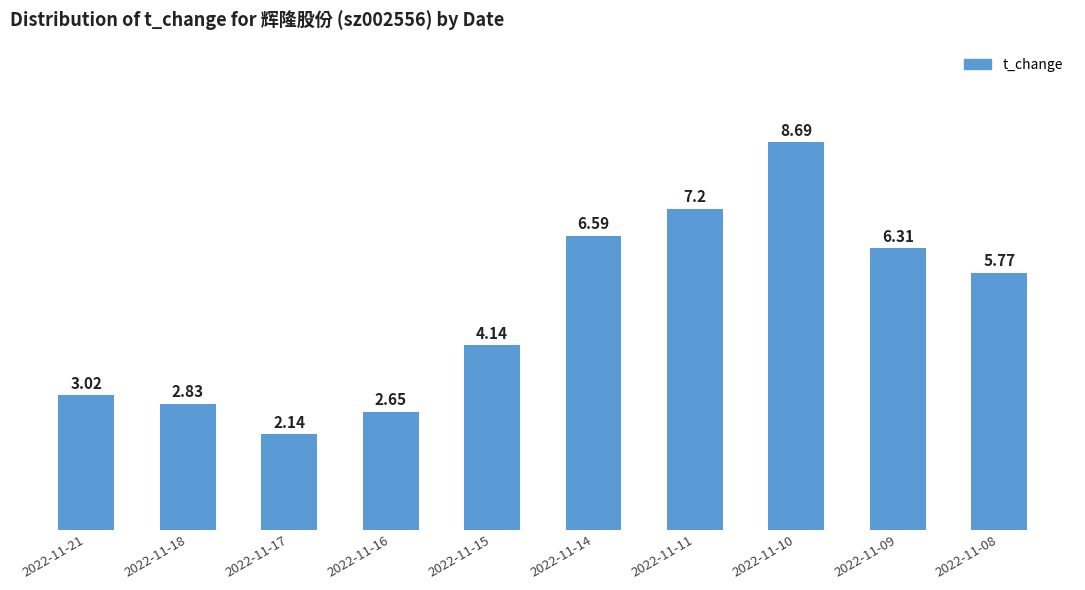

Which category has the lowest value across all series?

2022-11-17